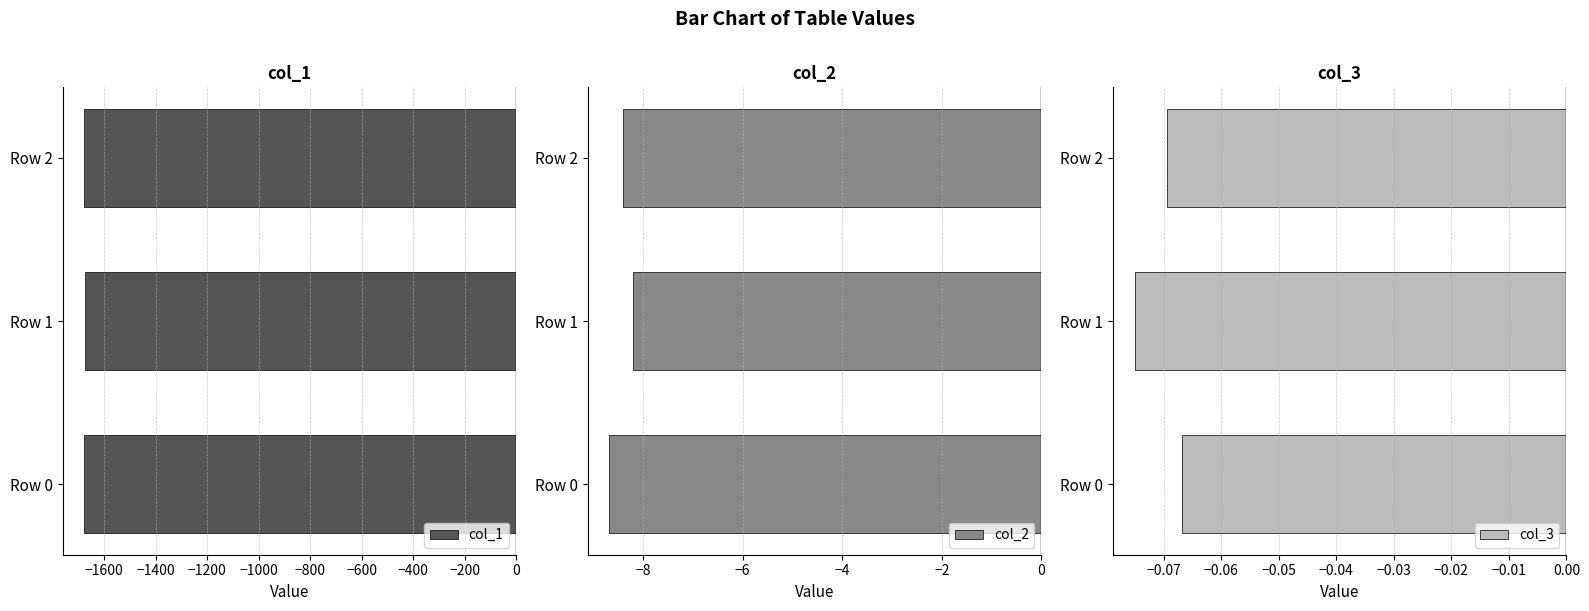

At how many categories does at least one series exceed -647?

3